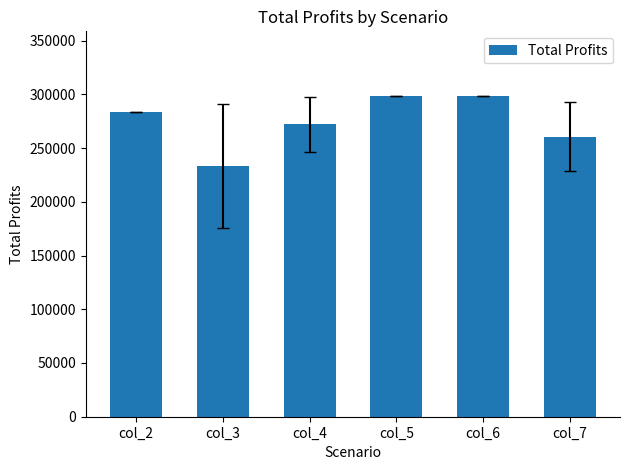

What is the value of the 2nd bar from the left?

232965.9